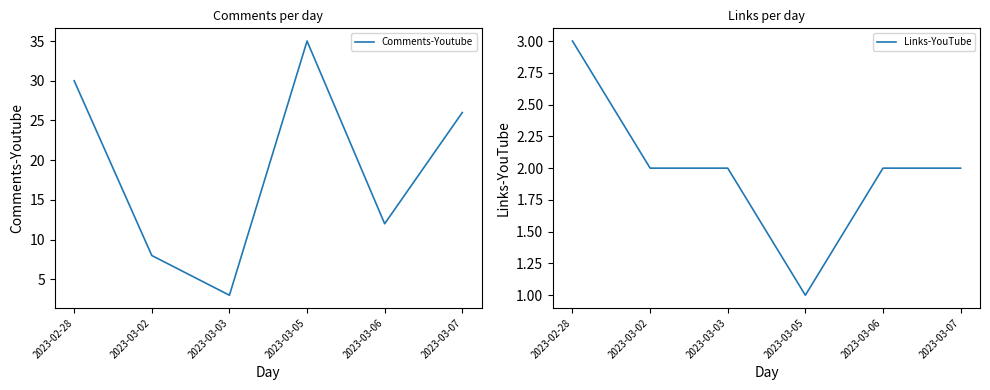

Does the chart display data point markers on the line(s)?

No